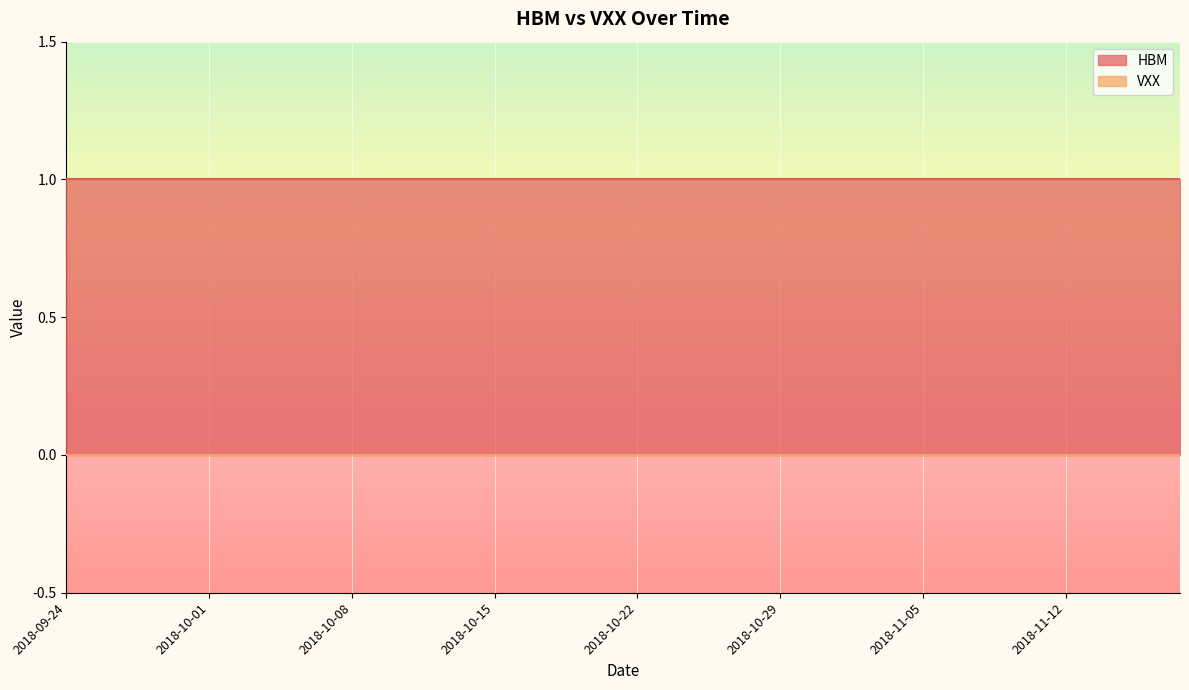

Which series has the widest spread of values?

HBM